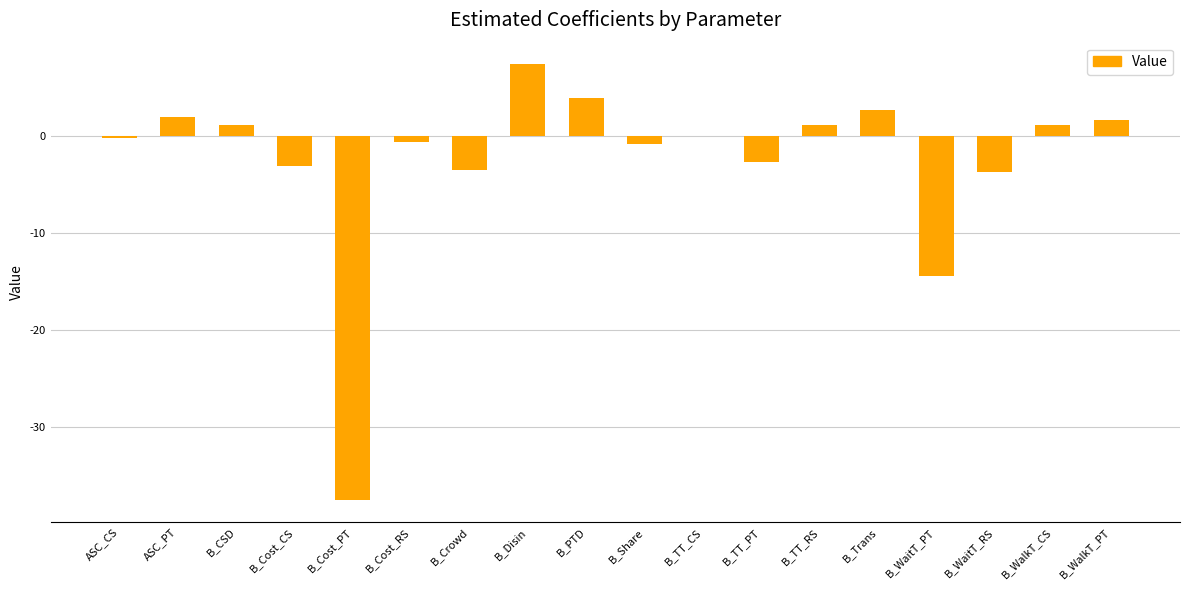

What is the change in value from B_Crowd to B_TT_RS?

+4.6